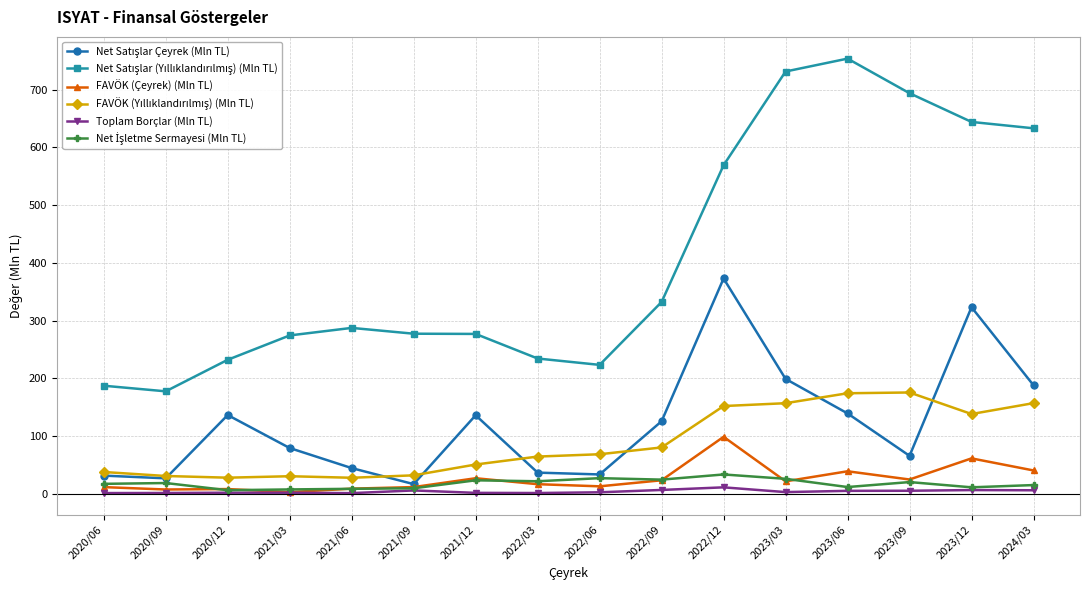

Which category has the highest value in the FAVÖK (Çeyrek) (Mln TL) series?

2022/12